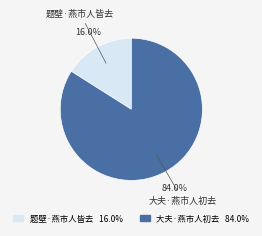

Is there a majority slice in this chart?

Yes